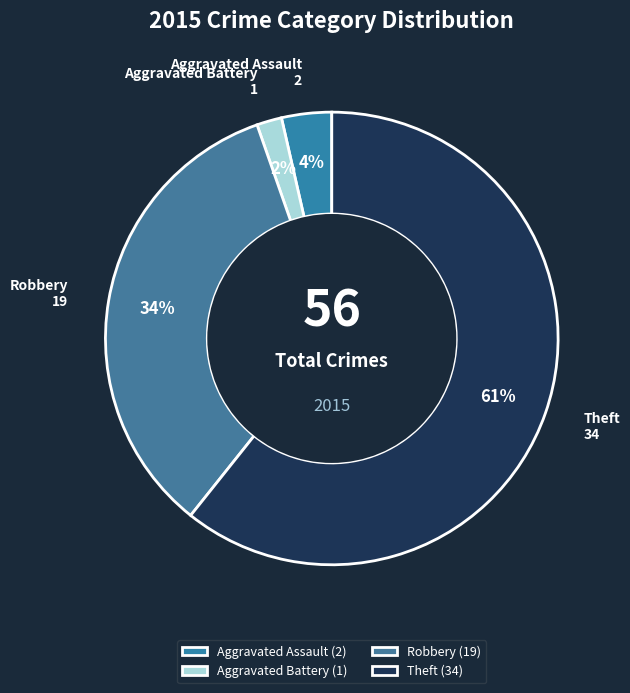

To the nearest percent, what is the combined percentage of Aggravated Assault and Aggravated Battery?

5%